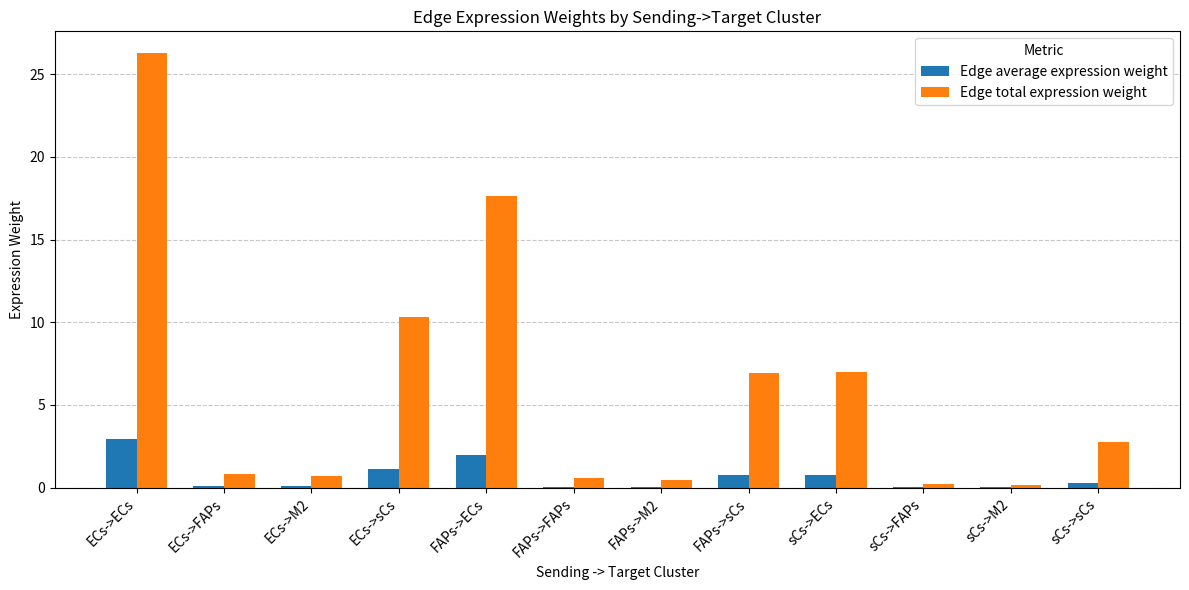

Read the Edge total expression weight value at ECs->ECs.

26.3